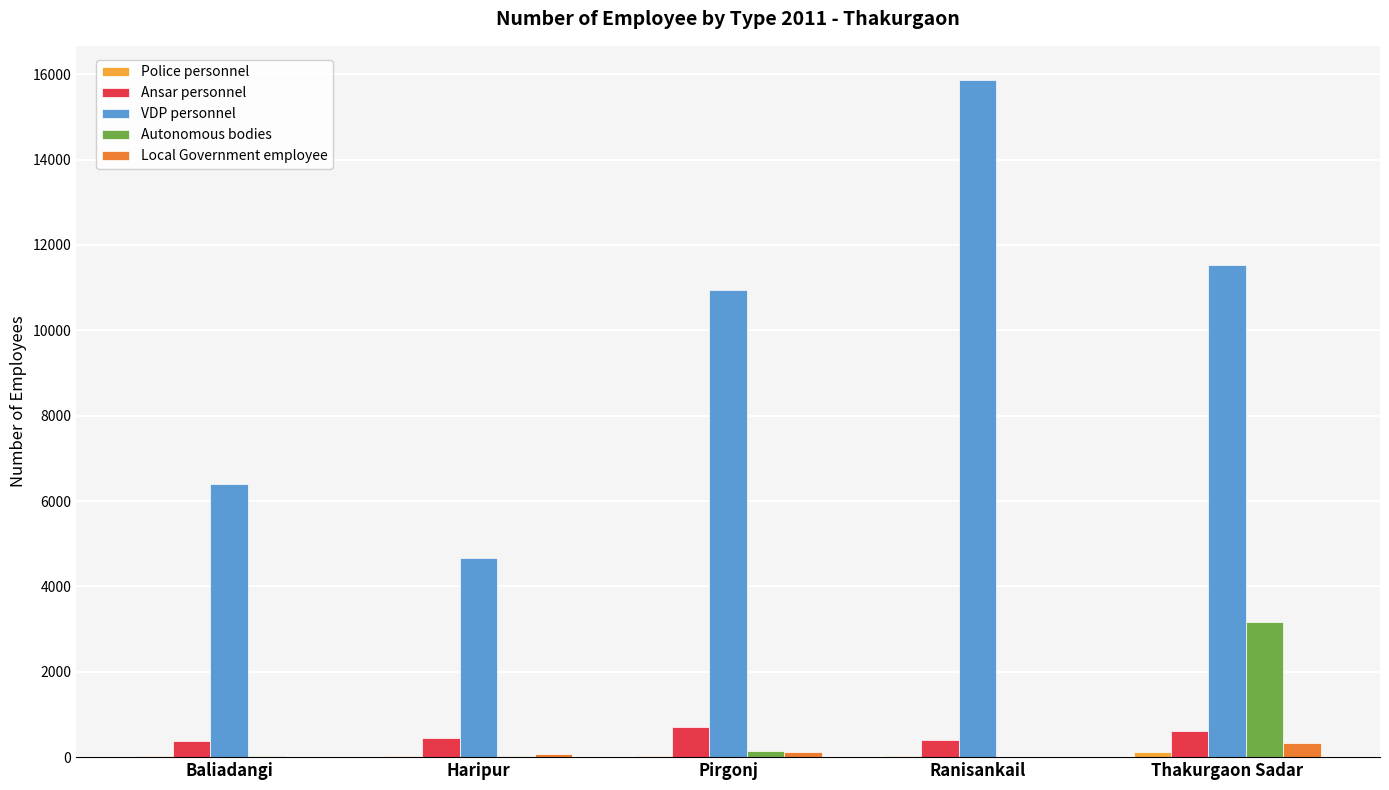

What is the sum of all Autonomous bodies values?

3362